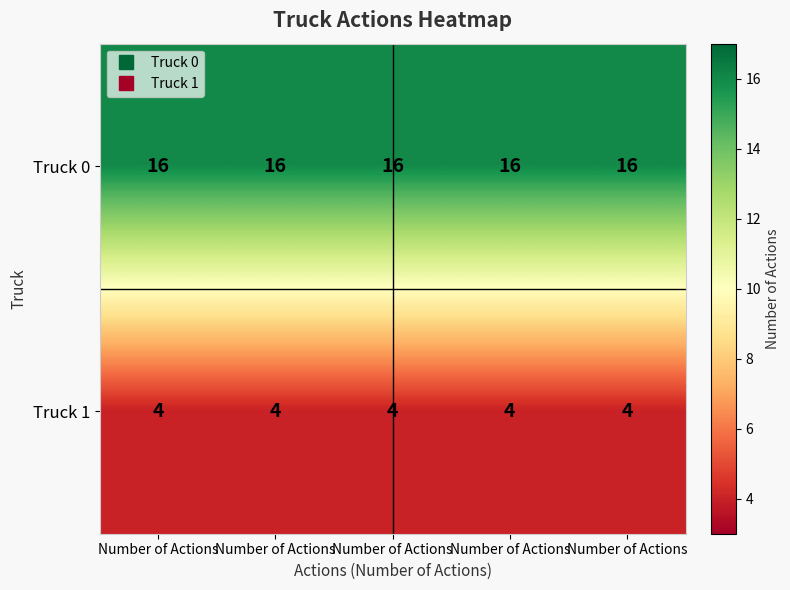

What is the total value across all series at Number of Actions?

20